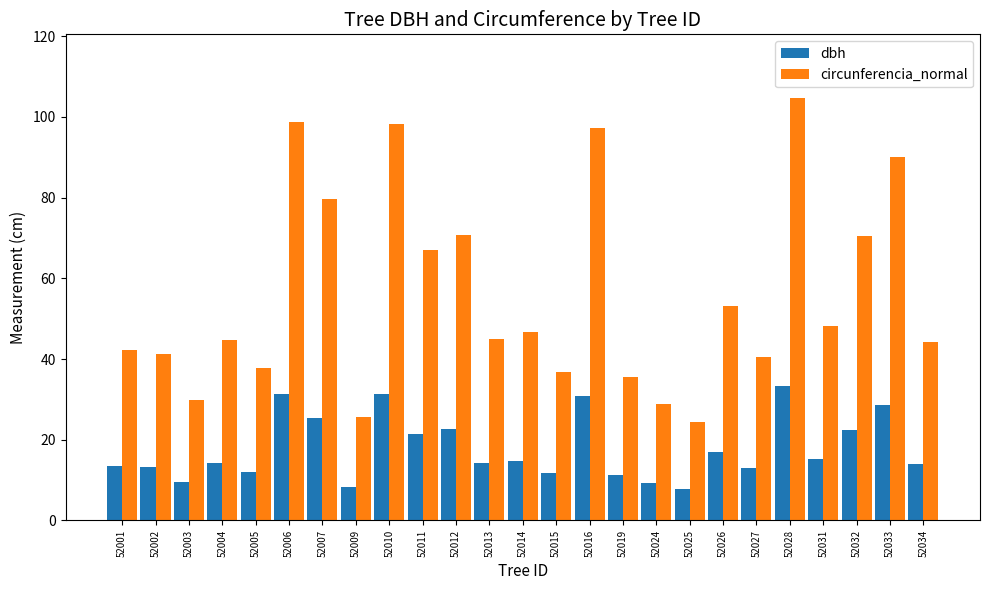

Rank the series by their average value, from lowest to highest.

dbh, circunferencia_normal